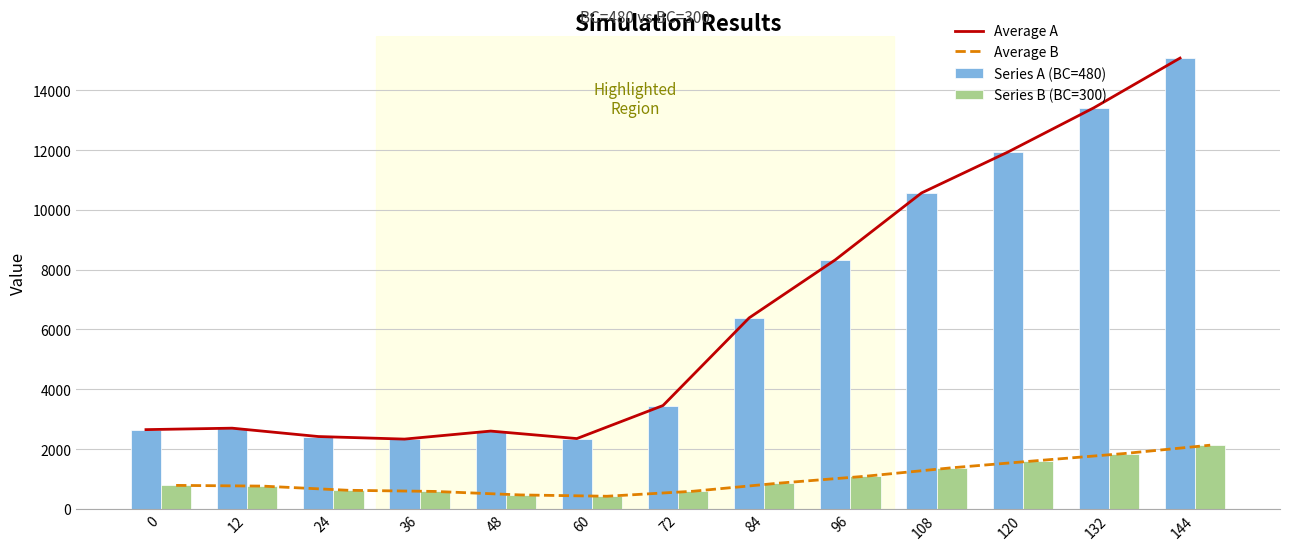

Is it true that Series B (BC=300) equals 1192.2 at 12?

False